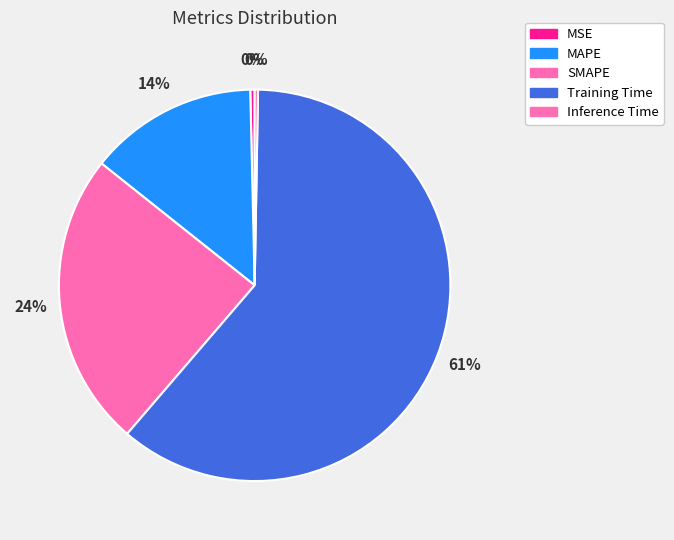

What is the largest slice in the pie chart?

Training Time